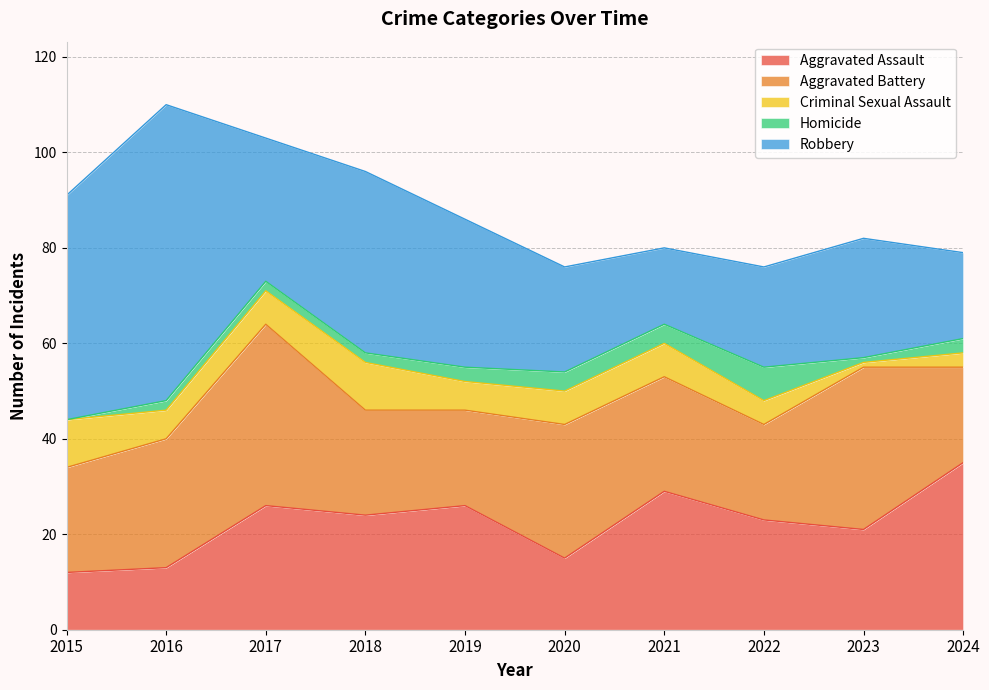

What is the value of the Aggravated Battery point at the 7th from the left?

24